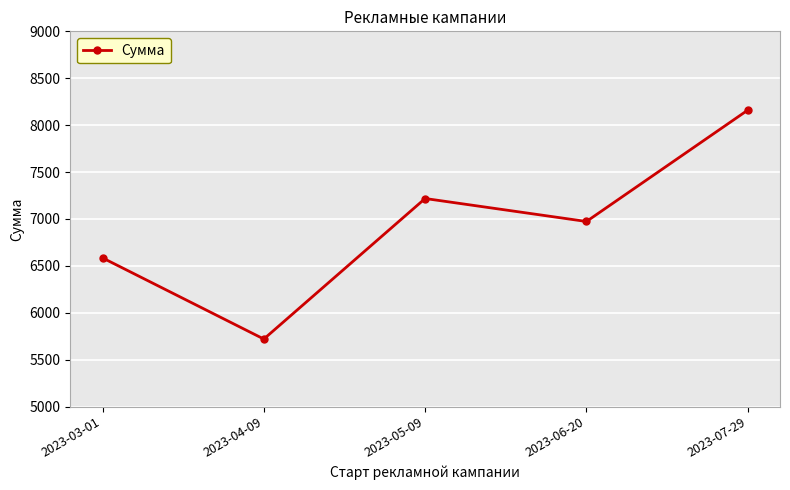

Reading left to right, extract all data points from this chart.

2023-03-01=6585	2023-04-09=5720	2023-05-09=7218	2023-06-20=6973	2023-07-29=8160